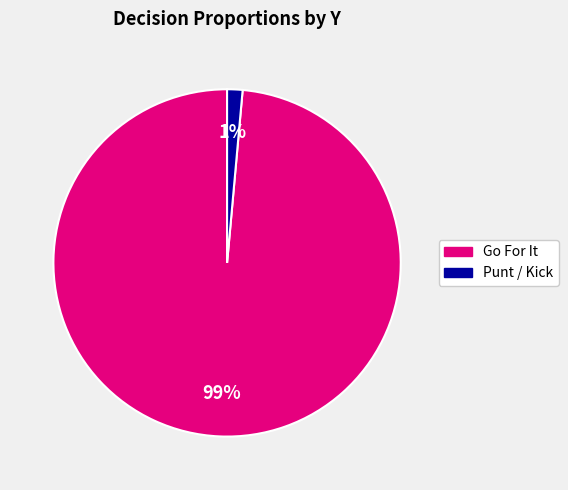

Is there any slice that represents more than half of the pie?

Yes